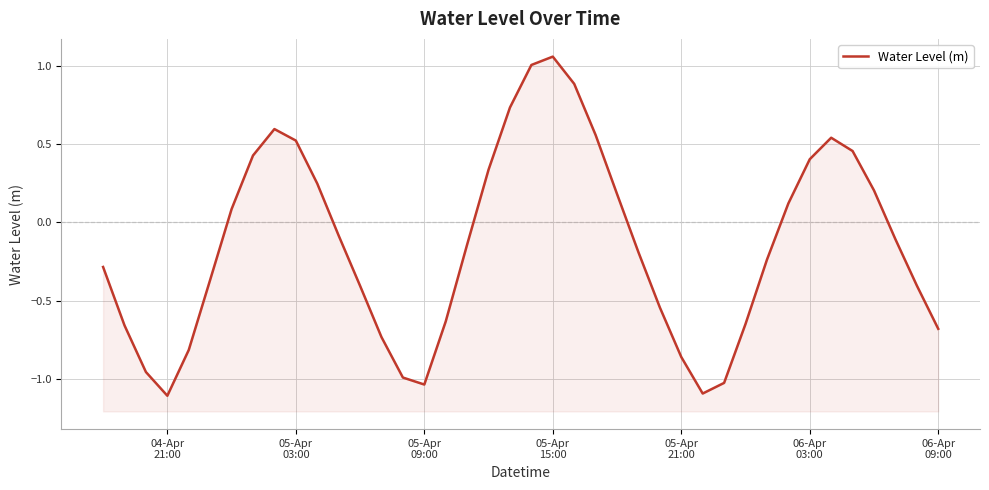

Reading left to right, what are all the values shown in this chart?

-0.3	-0.7	-1.0	-1.1	-0.8	-0.4	0.1	0.4	0.6	0.5	0.2	-0.1	-0.4	-0.7	-1.0	-1.0	-0.6	-0.1	0.3	0.7	1.0	1.1	0.9	0.6	0.2	-0.2	-0.5	-0.9	-1.1	-1.0	-0.6	-0.2	0.1	0.4	0.5	0.5	0.2	-0.1	-0.4	-0.7